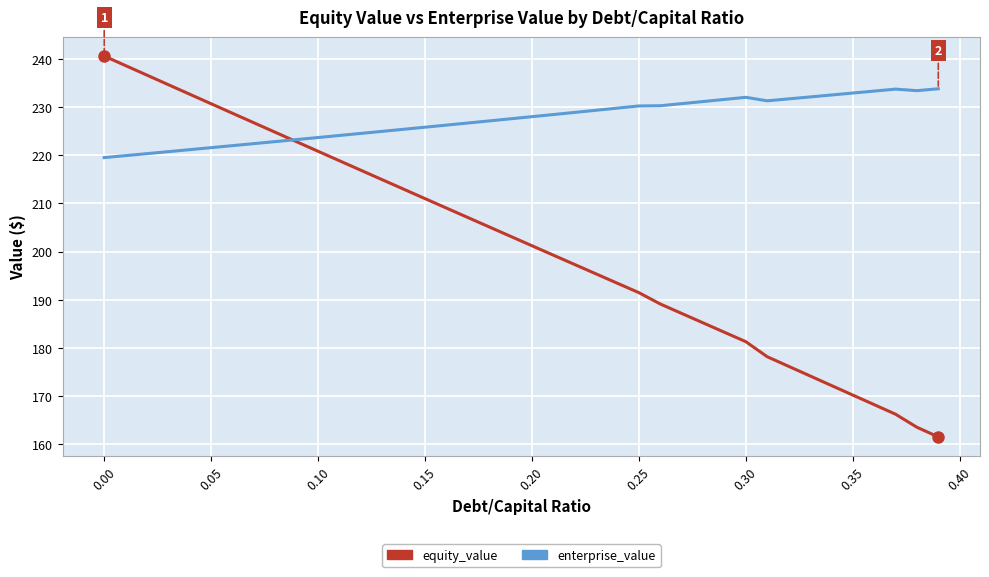

Which series ends up on top after the final intersection of equity_value and enterprise_value?

enterprise_value